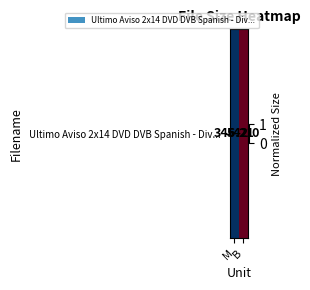

Reading left to right, transcribe all the data shown in this chart.

0.0	1.0